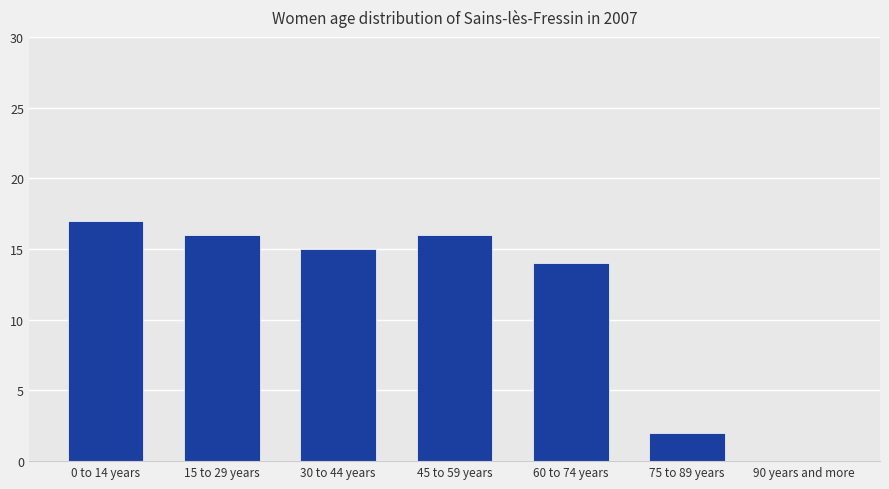

Reading left to right, what are all the values shown in this chart?

0 to 14 years=17	15 to 29 years=16	30 to 44 years=15	45 to 59 years=16	60 to 74 years=14	75 to 89 years=2	90 years and more=0